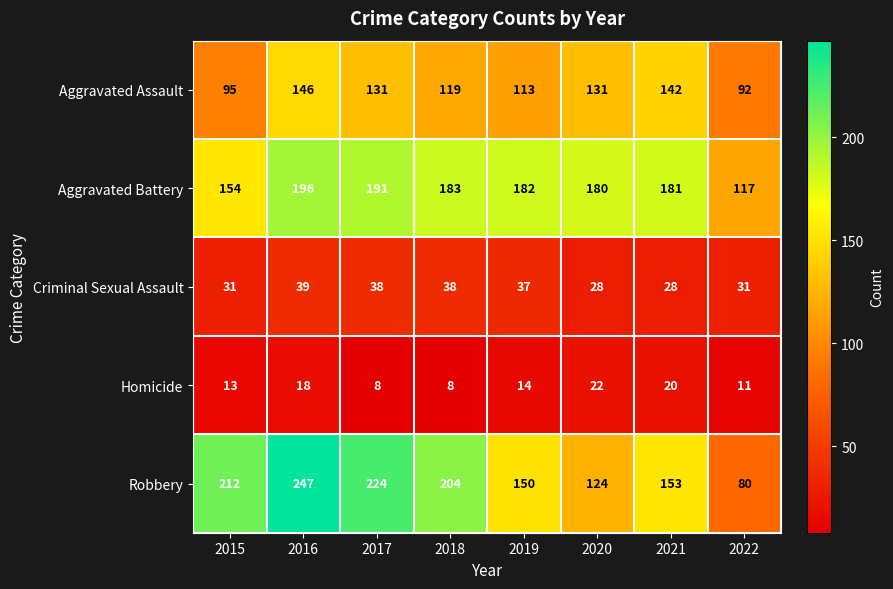

Which series has the largest range (max minus min)?

Robbery